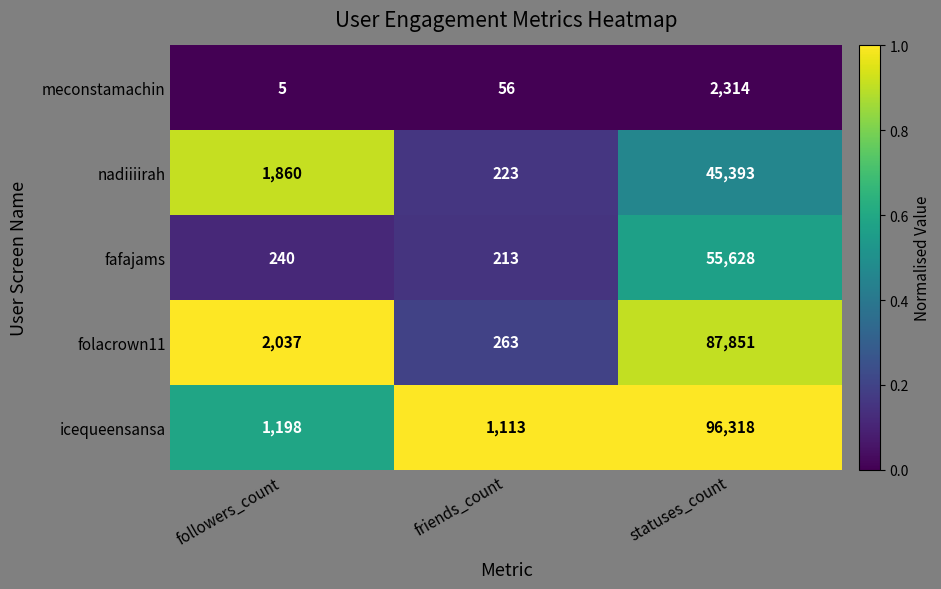

What is the sum of all meconstamachin values?

2375